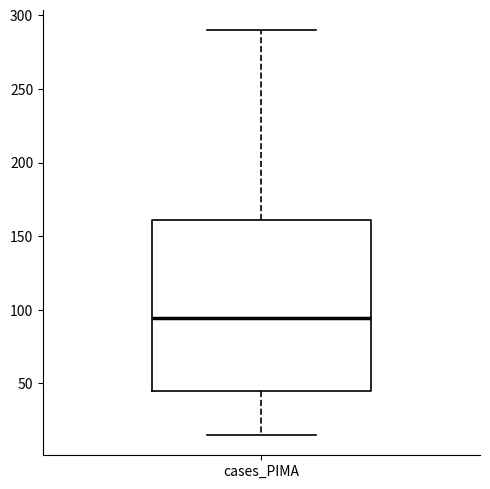

Transcribe this box plot: give where the median line is, the range the box spans, and where the two whiskers end, as read against the y-axis. The values are not printed on the chart, so give them approximately, as read against the axis.

median 95, box 45 to 160, whiskers 15 to 290